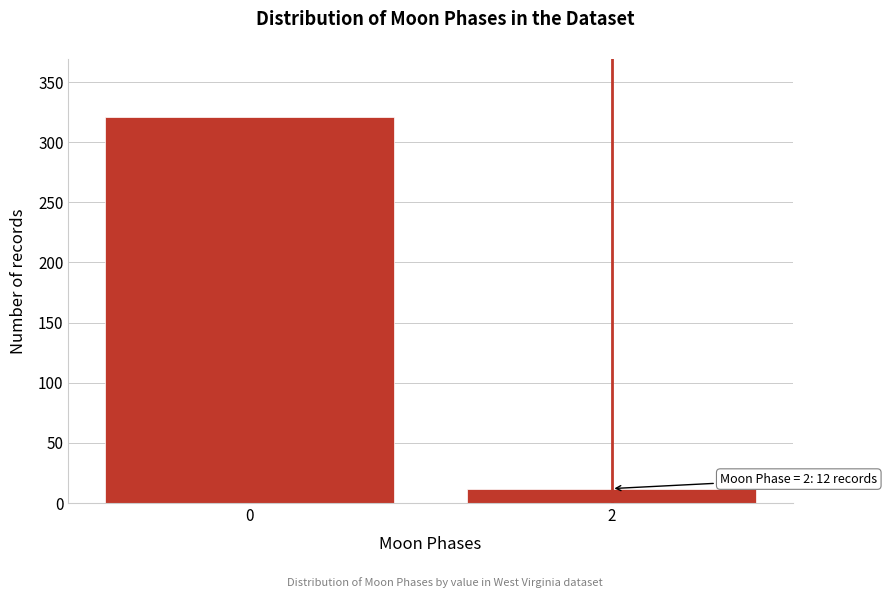

Reading left to right, what are all the values shown in this chart?

321	12